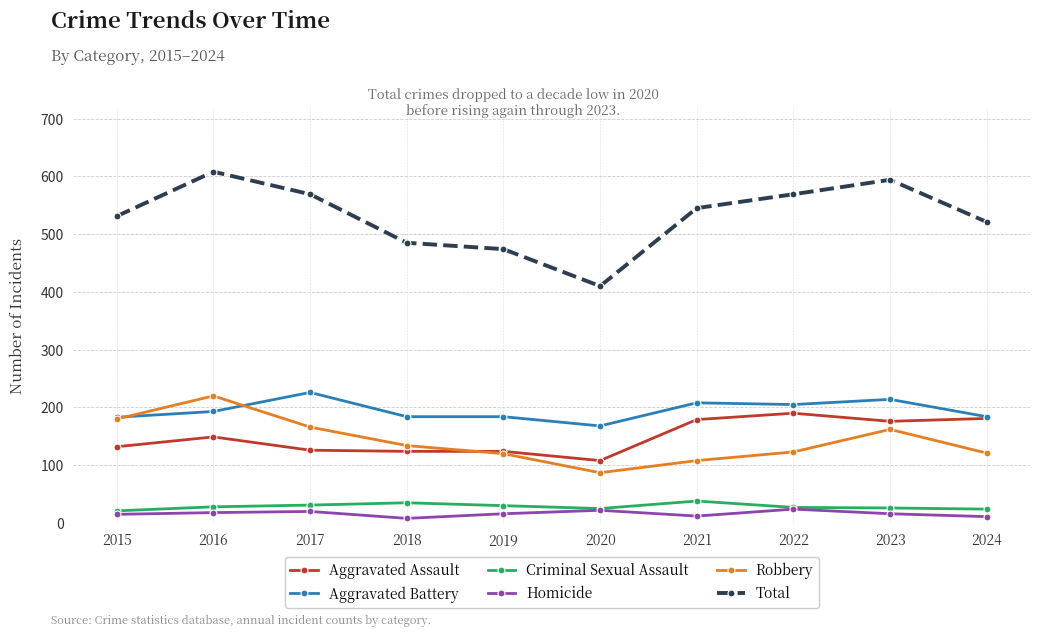

The Aggravated Battery series shows 296 at 2024. True or false?

False